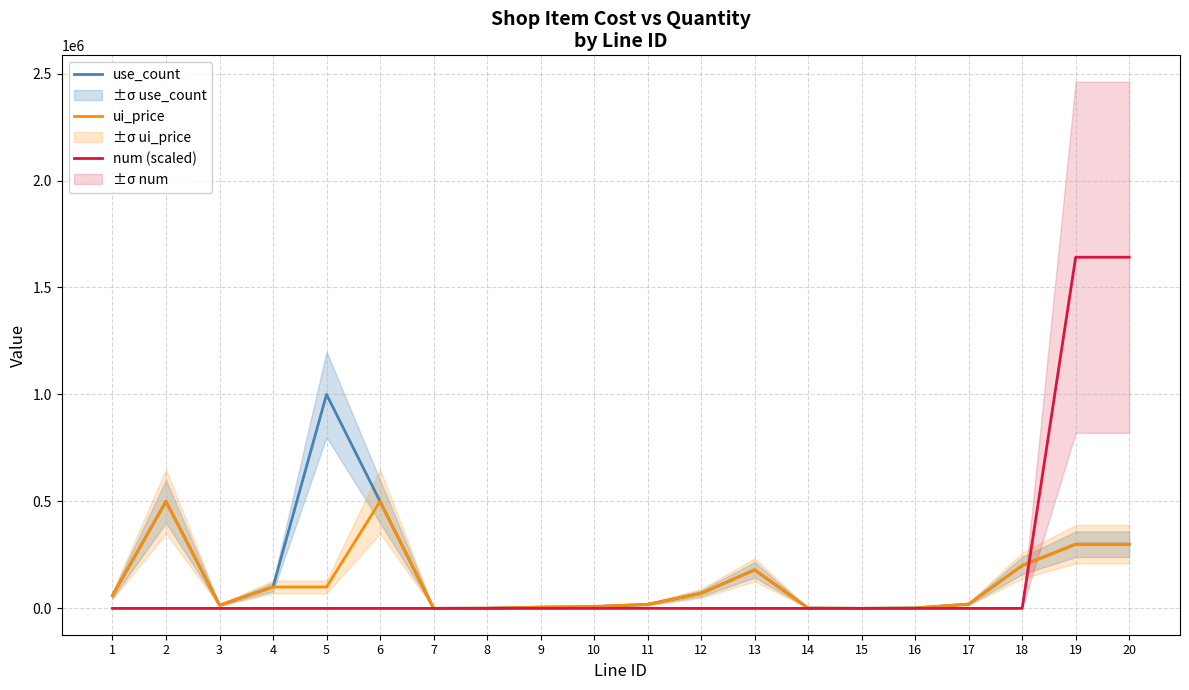

At which label does ui_price first exceed 60000?

2